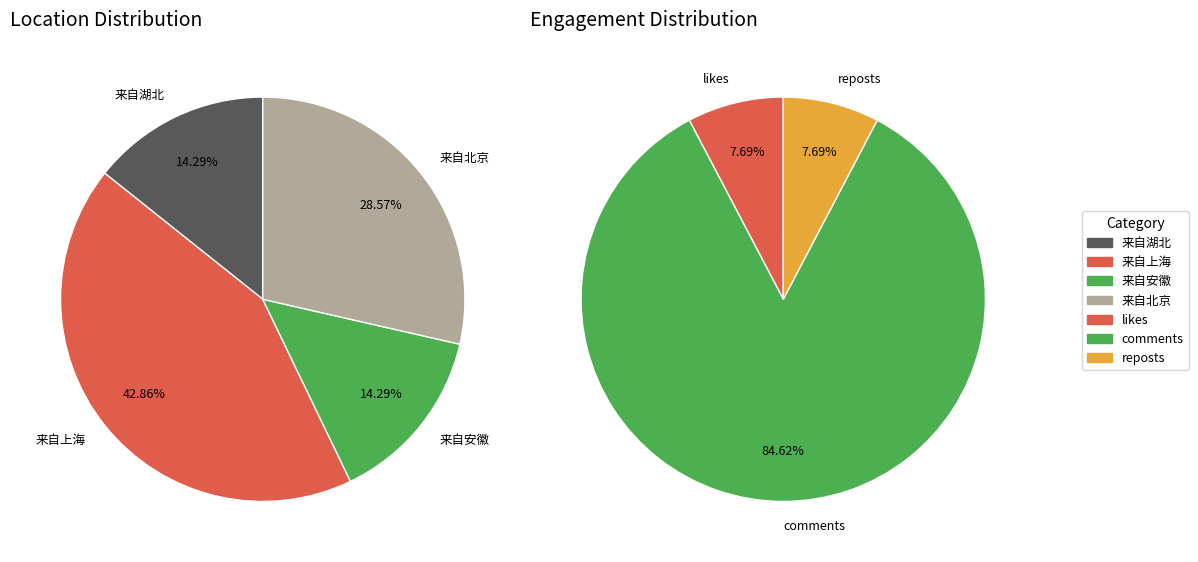

Is there a majority slice in this chart?

Yes